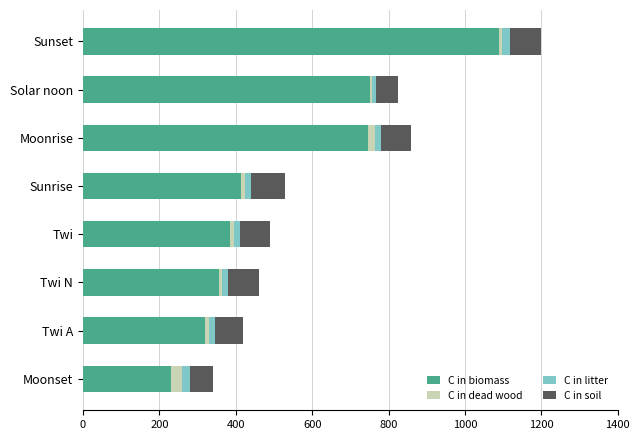

What is the sum of all C in biomass values?

4289